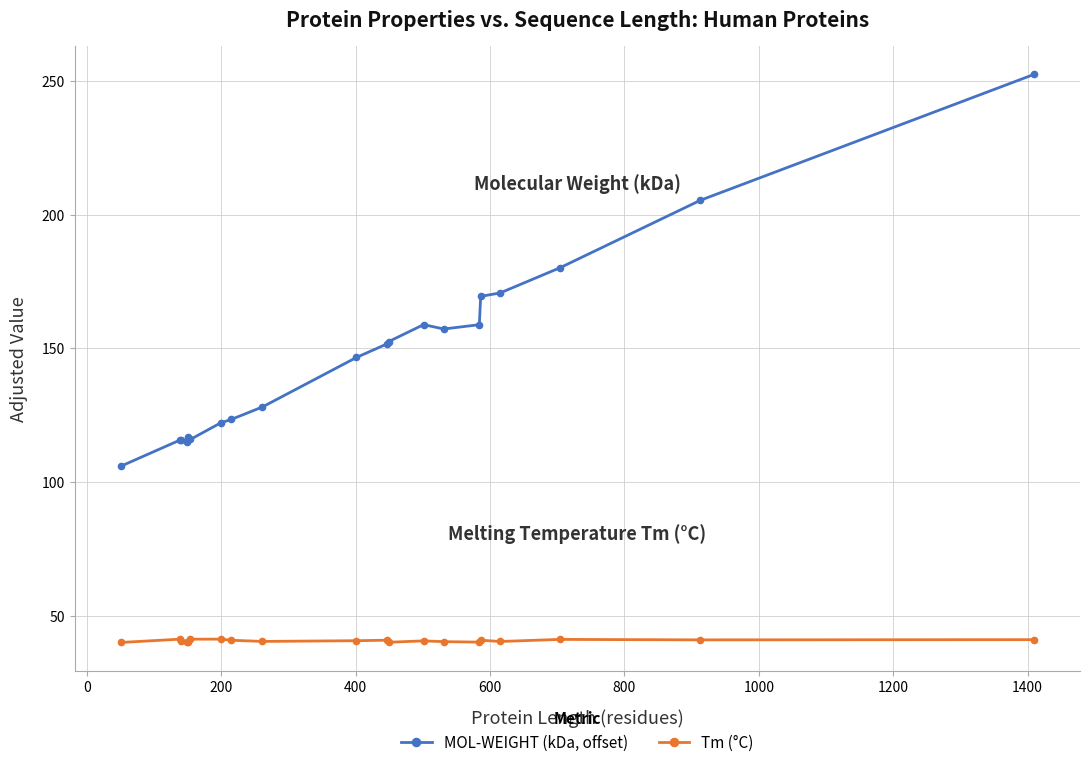

What is the value of the MOL-WEIGHT (kDa, offset) point at the 15th from the left?

158.8